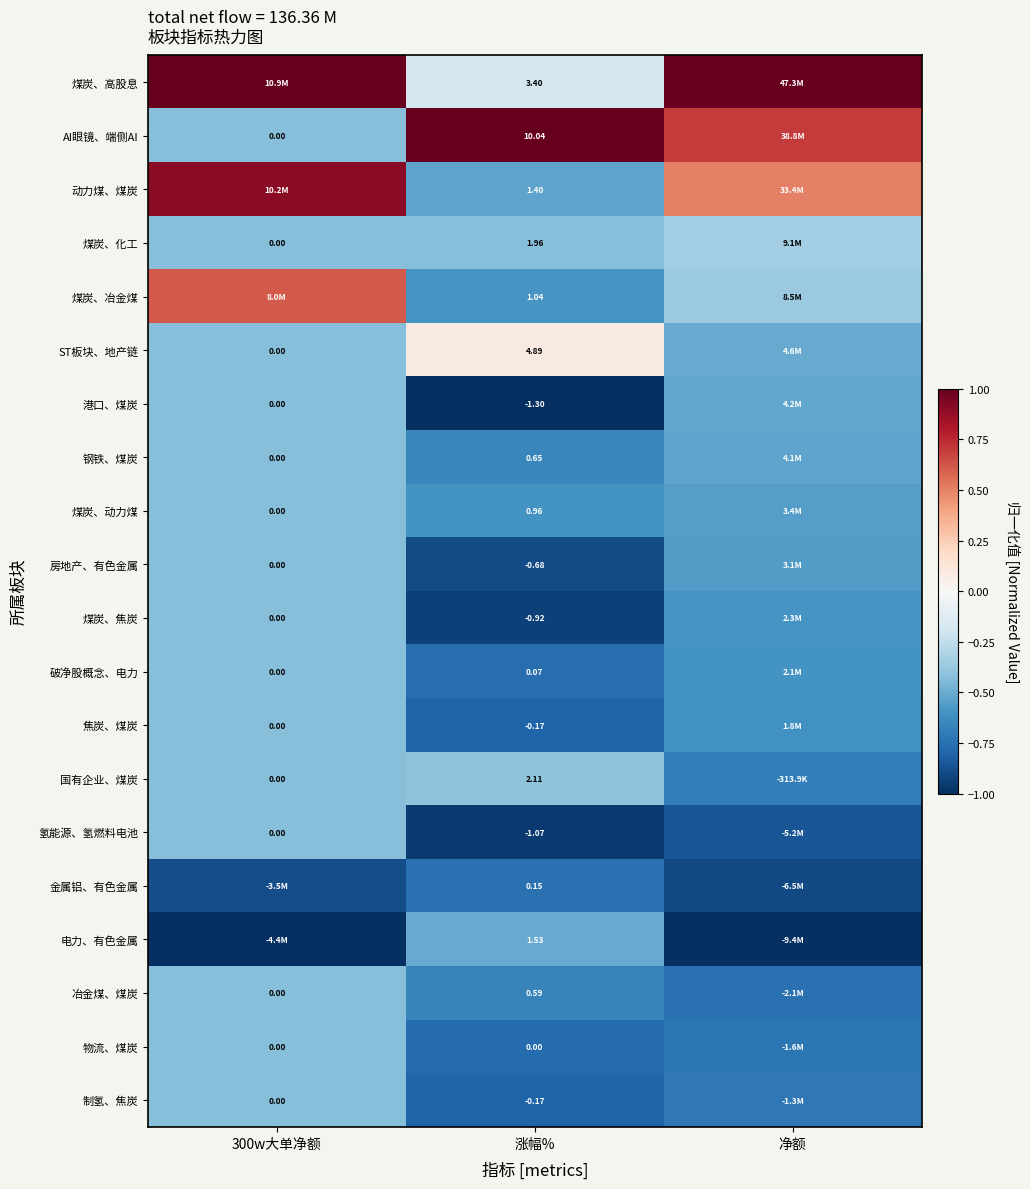

Rank the series at 净额 from highest to lowest value.

煤炭、高股息, AI眼镜、端侧AI, 动力煤、煤炭, 煤炭、化工, 煤炭、冶金煤, ST板块、地产链, 港口、煤炭, 钢铁、煤炭, 煤炭、动力煤, 房地产、有色金属, 煤炭、焦炭, 破净股概念、电力, 焦炭、煤炭, 国有企业、煤炭, 制氢、焦炭, 物流、煤炭, 冶金煤、煤炭, 氢能源、氢燃料电池, 金属铝、有色金属, 电力、有色金属